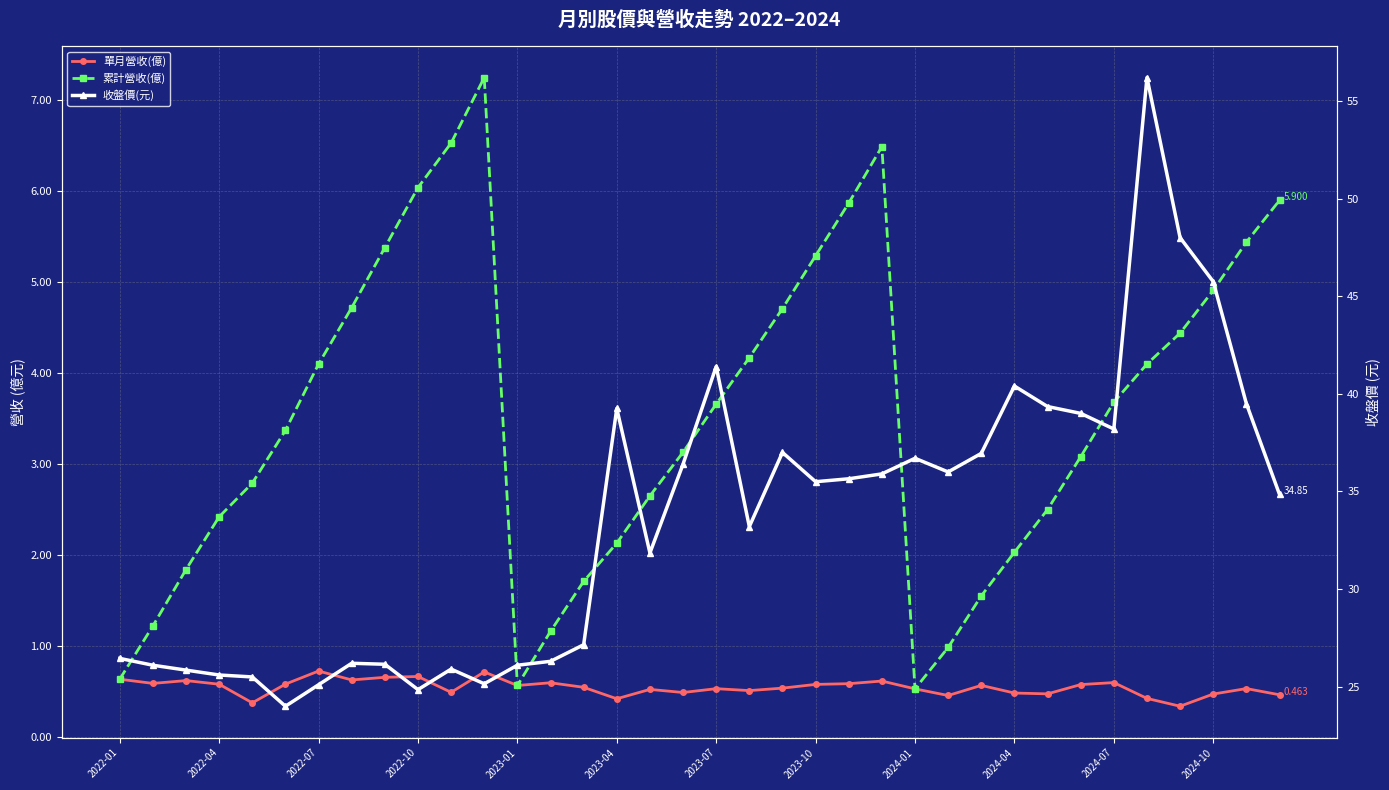

The 單月營收(億) series shows 0.8 at 14. True or false?

False